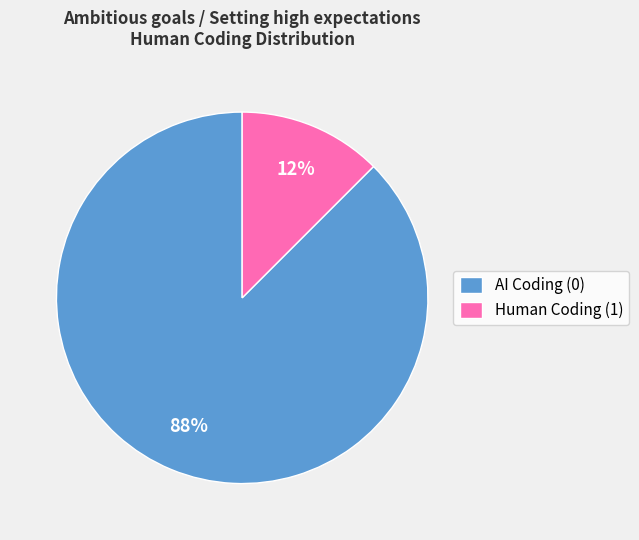

The AI Coding (0) slice represents 75% of the pie. True or false?

False